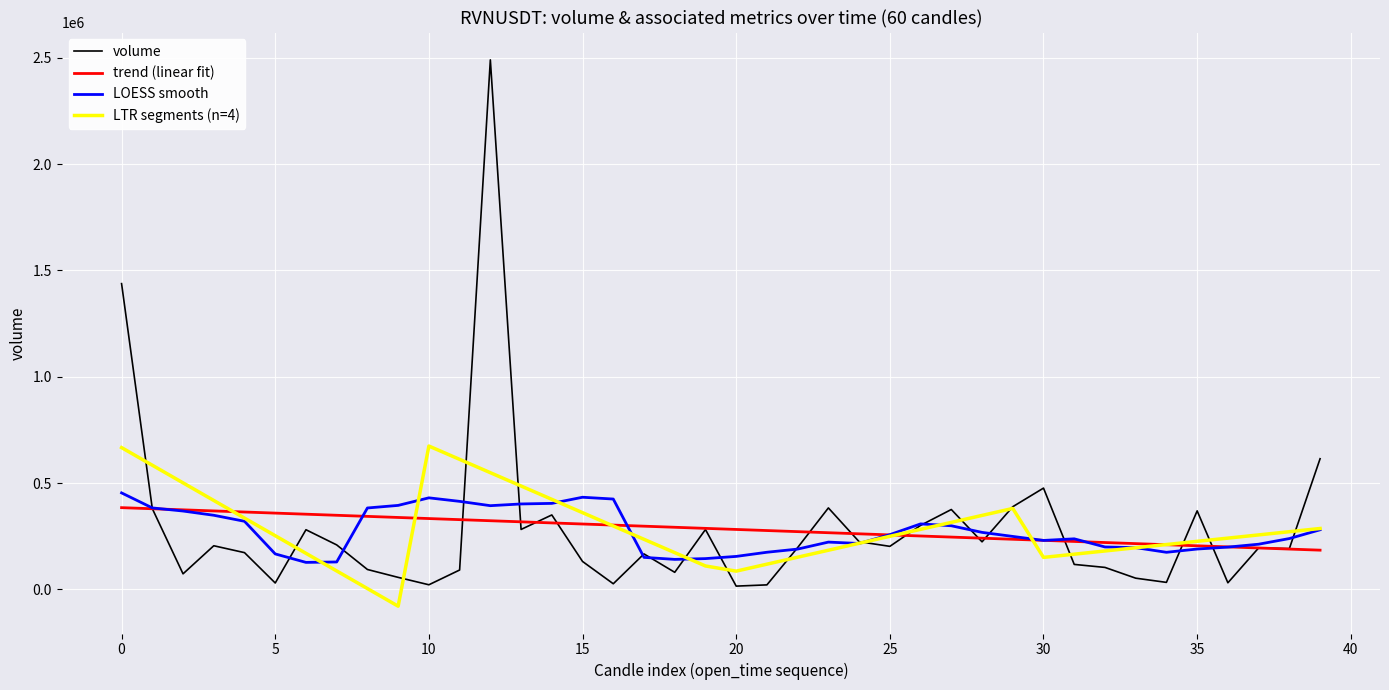

Which series has the largest range (max minus min)?

volume